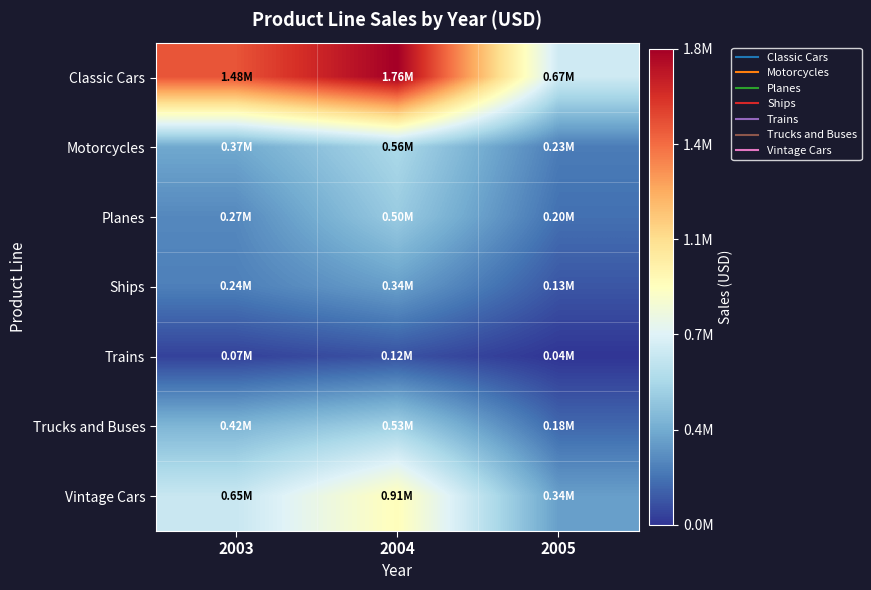

Reading left to right, extract all data points from this chart.

Classic Cars: 2003=1484785.3	2004=1762257.1	2005=672573.3
Motorcycles: 2003=370895.6	2004=560545.2	2005=234947.5
Planes: 2003=272257.6	2004=502671.8	2005=200074.2
Ships: 2003=244821.1	2004=341438.0	2005=128178.1
Trains: 2003=72802.3	2004=116523.9	2005=36917.3
Trucks and Buses: 2003=420429.9	2004=529302.9	2005=178057.0
Vintage Cars: 2003=650987.8	2004=911423.8	2005=340739.3